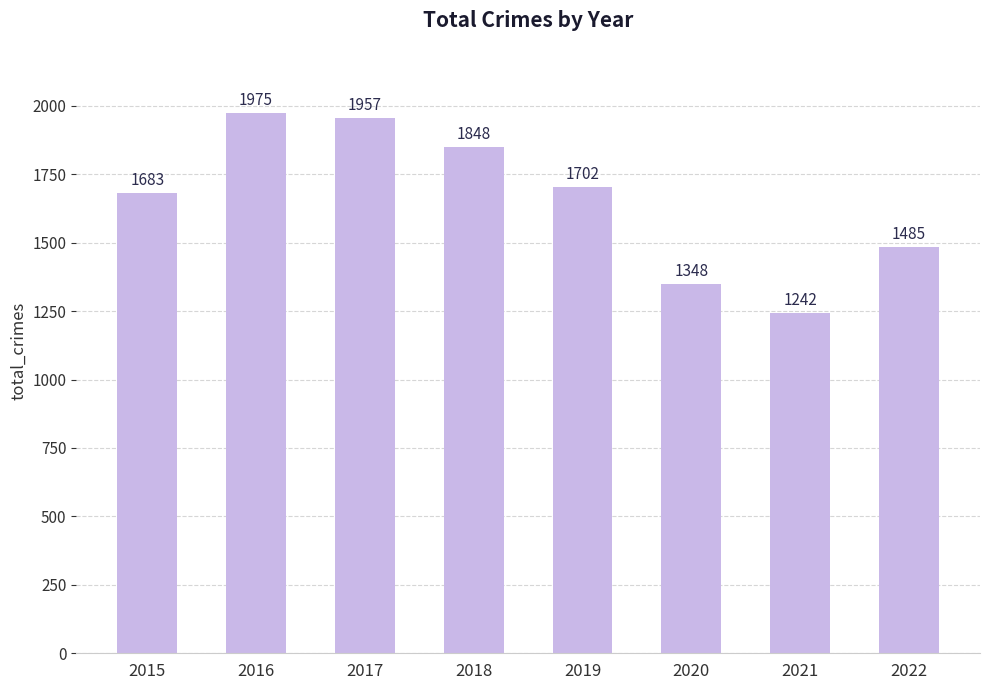

Which category has the highest value across all series?

2016